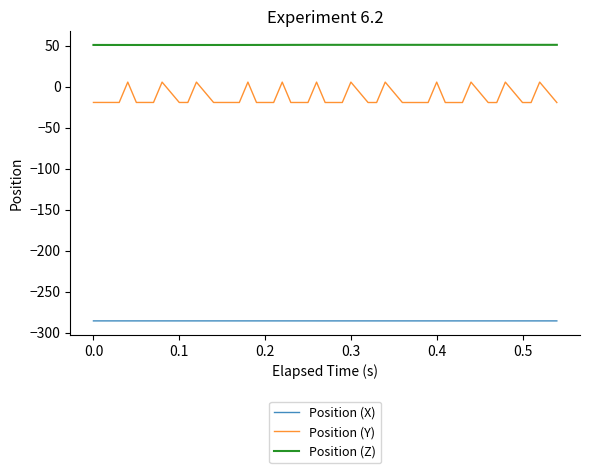

What is the maximum value shown in the chart?

51.0